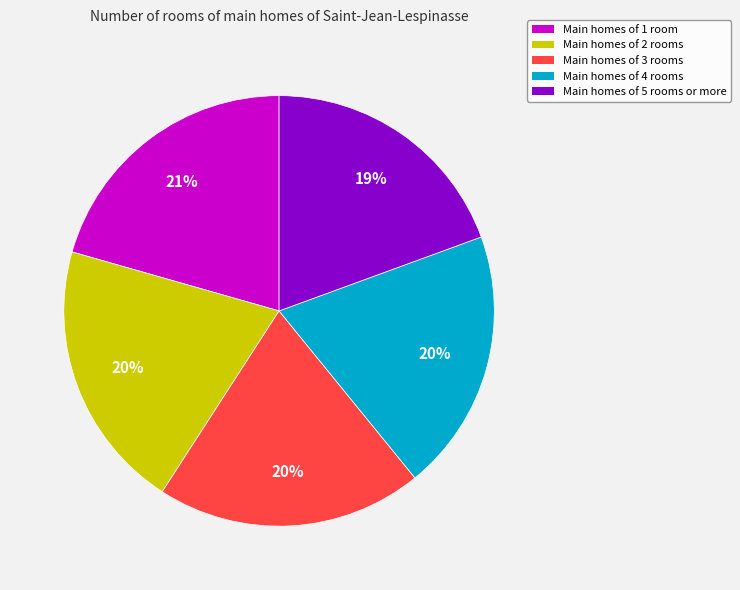

Which has a higher value, Main homes of 1 room or Main homes of 3 rooms?

Main homes of 1 room